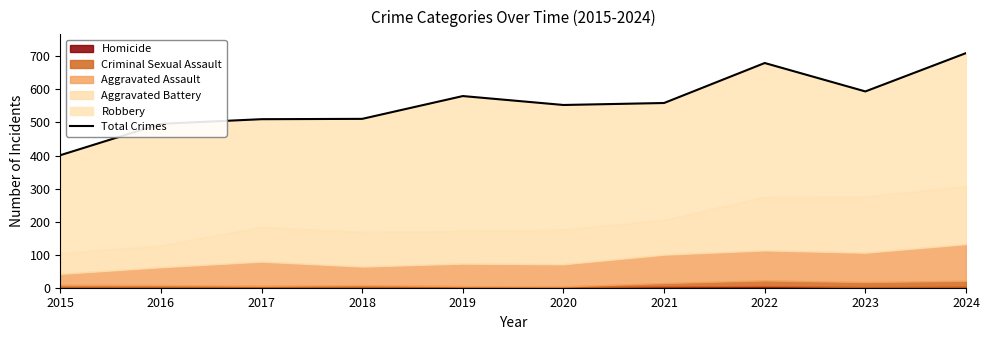

What is the change in value from 2020 to 2021?

+6